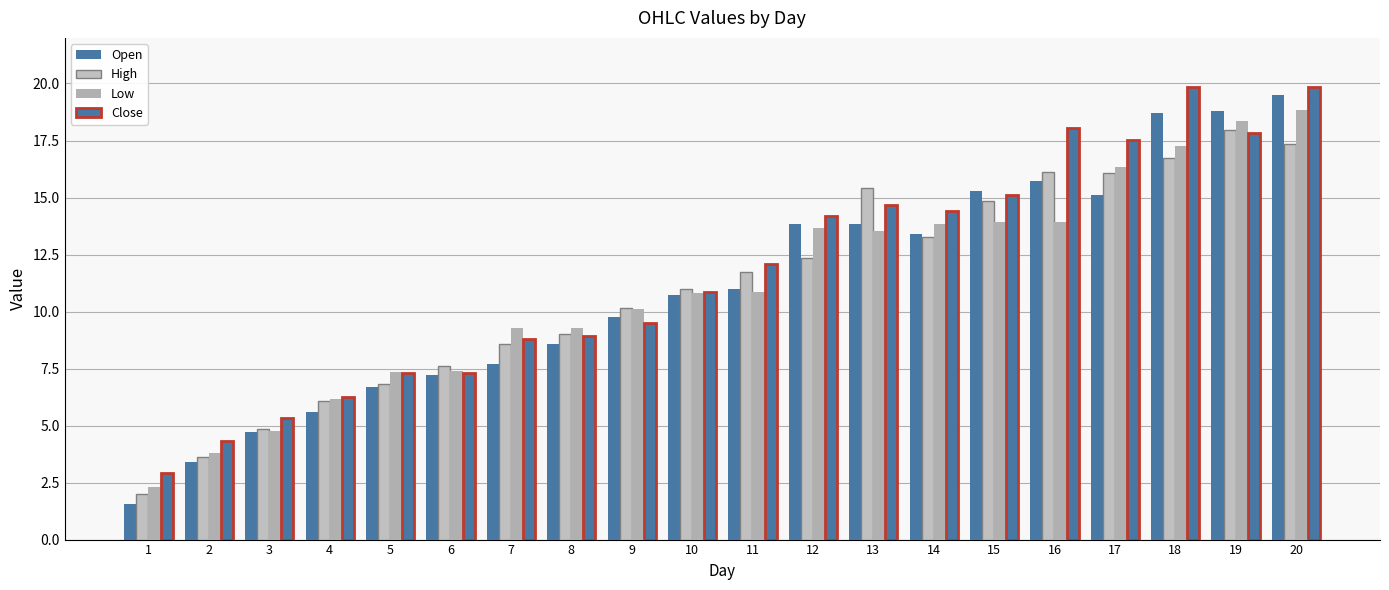

How many data points does each series have?

20